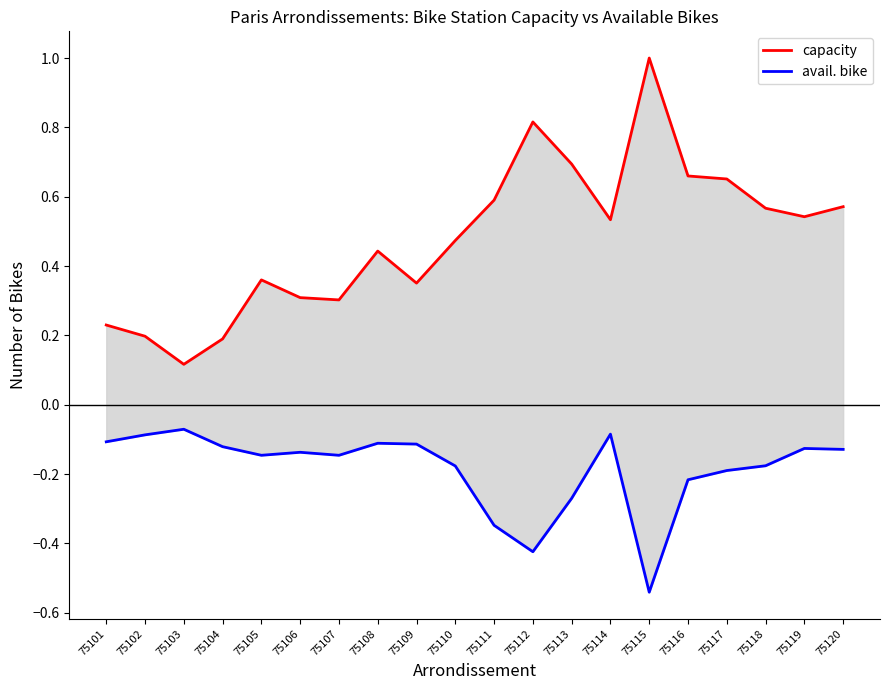

True or false: capacity and avail. bike cross at least once.

False